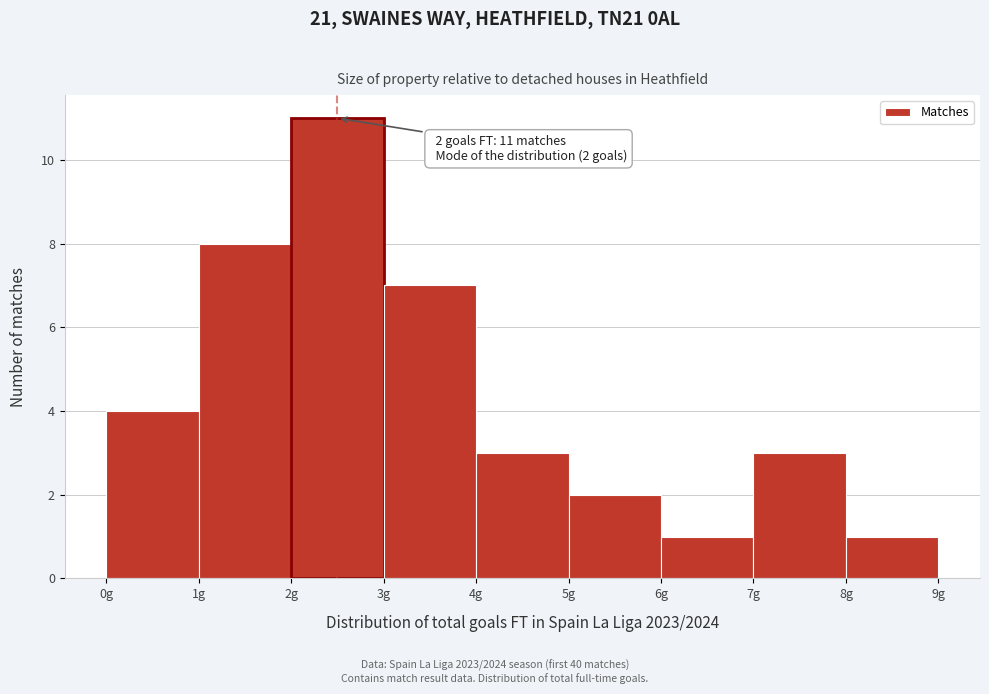

Over which range of the x-axis is the bar tallest?

2 to 3